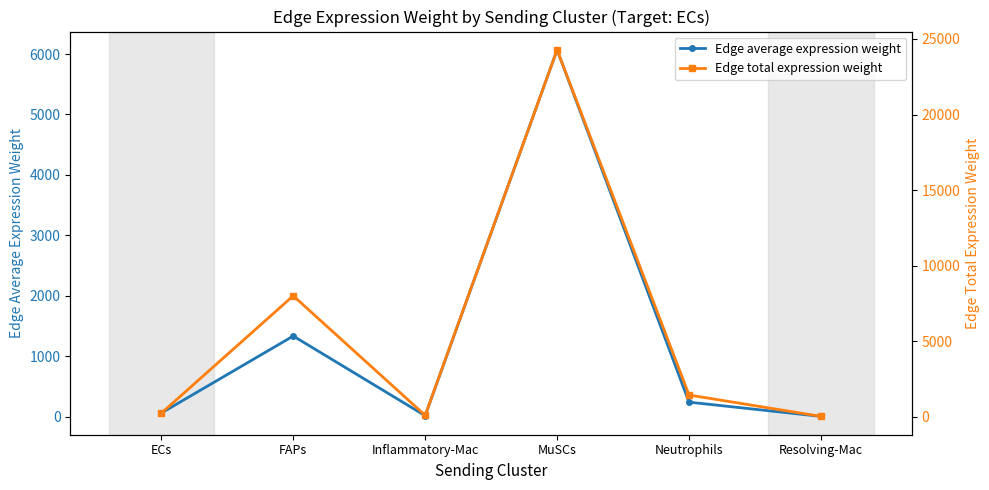

True or false: Edge average expression weight and Edge total expression weight cross at least once.

False